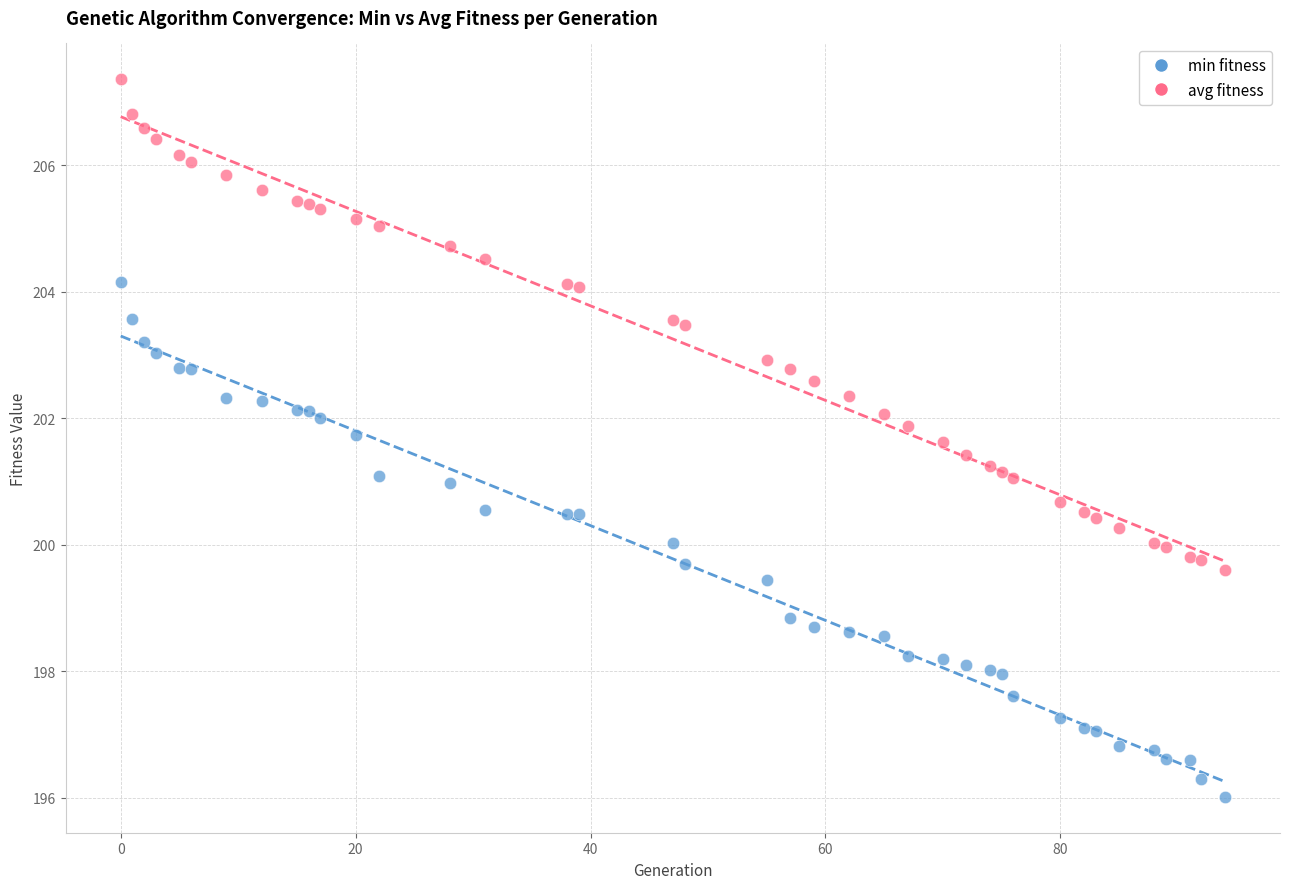

Which series has the widest spread of Y values?

min fitness